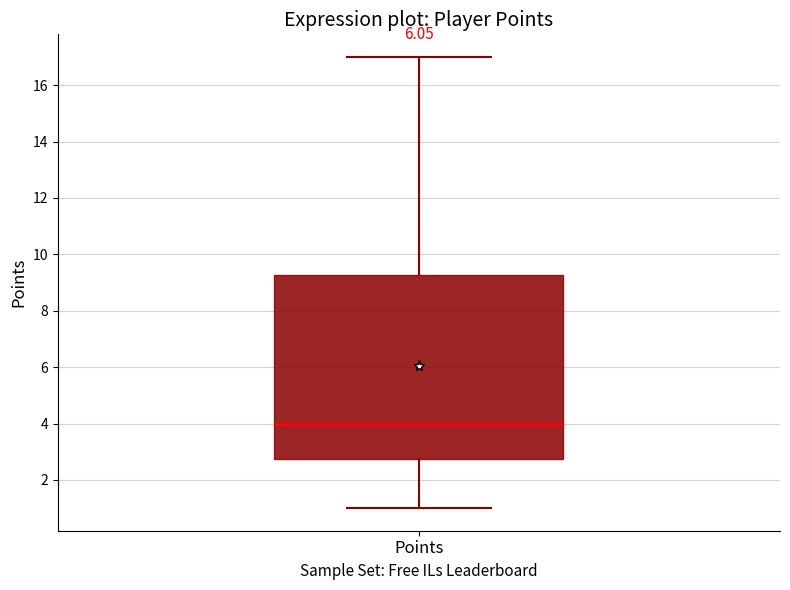

Read this box plot against the y-axis: the position of the median line, the range covered by the box, and the ends of both whiskers. The values are not printed on the chart, so give them approximately, as read against the axis.

median 4.0, box 2.8 to 9.2, whiskers 1.0 to 17.0